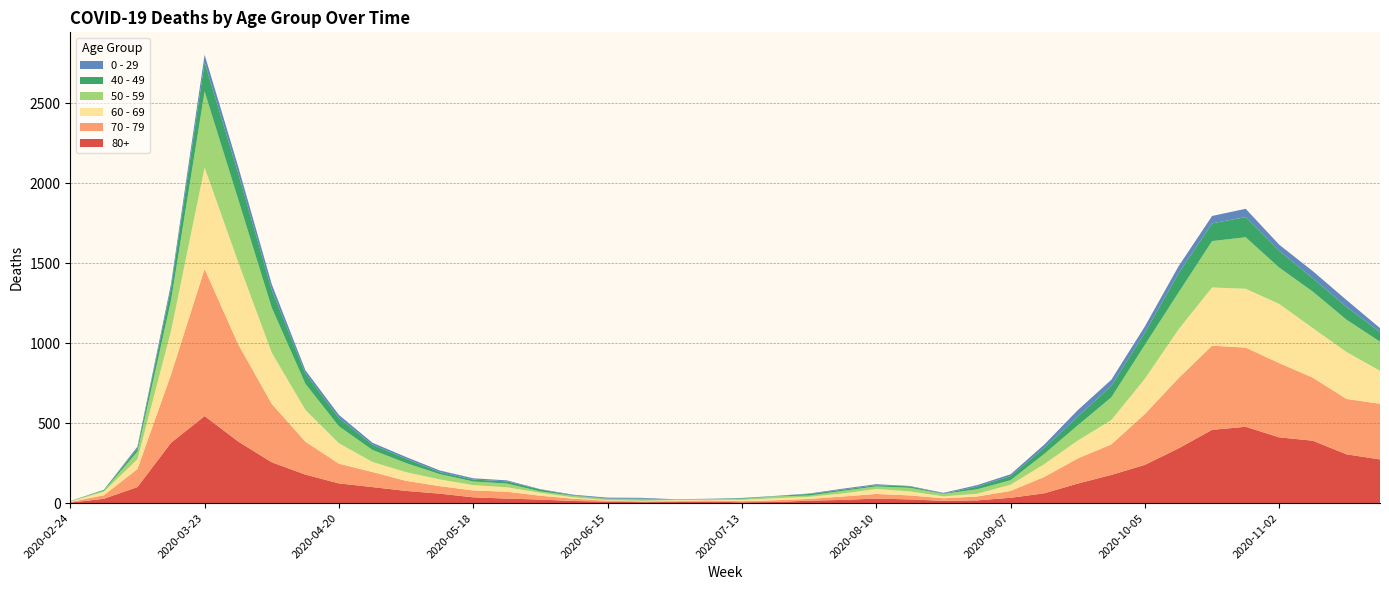

Reading left to right, extract all data points from this chart.

80+: 3	27	100	377	544	385	255	178	123	100	76	59	36	28	22	13	9	6	7	9	5	7	15	20	28	23	14	17	33	61	122	176	239	342	458	477	411	390	305	273
70 - 79: 4	22	113	427	920	608	365	206	123	94	63	47	43	43	24	14	6	5	5	8	7	11	11	21	29	25	16	24	43	102	157	191	318	439	526	495	464	394	346	348
60 - 69: 2	22	61	272	634	514	320	199	128	63	54	42	33	28	18	8	3	3	6	3	8	12	13	19	31	25	12	17	39	80	112	152	221	305	364	368	370	310	294	206
50 - 59: 3	7	48	190	475	392	281	163	106	75	57	33	23	23	9	10	8	9	3	5	6	12	8	16	16	22	15	28	28	64	95	142	212	230	290	322	227	228	202	182
40 - 49: 0	5	21	79	183	163	111	66	51	33	27	13	12	14	12	3	2	5	1	1	4	2	10	8	8	10	2	17	26	38	55	72	76	120	111	126	105	83	80	60
0 - 29: 1	0	10	25	47	42	36	19	20	12	11	10	8	6	2	4	6	5	2	1	2	1	3	6	6	2	5	9	11	20	40	38	39	44	46	52	38	45	43	25